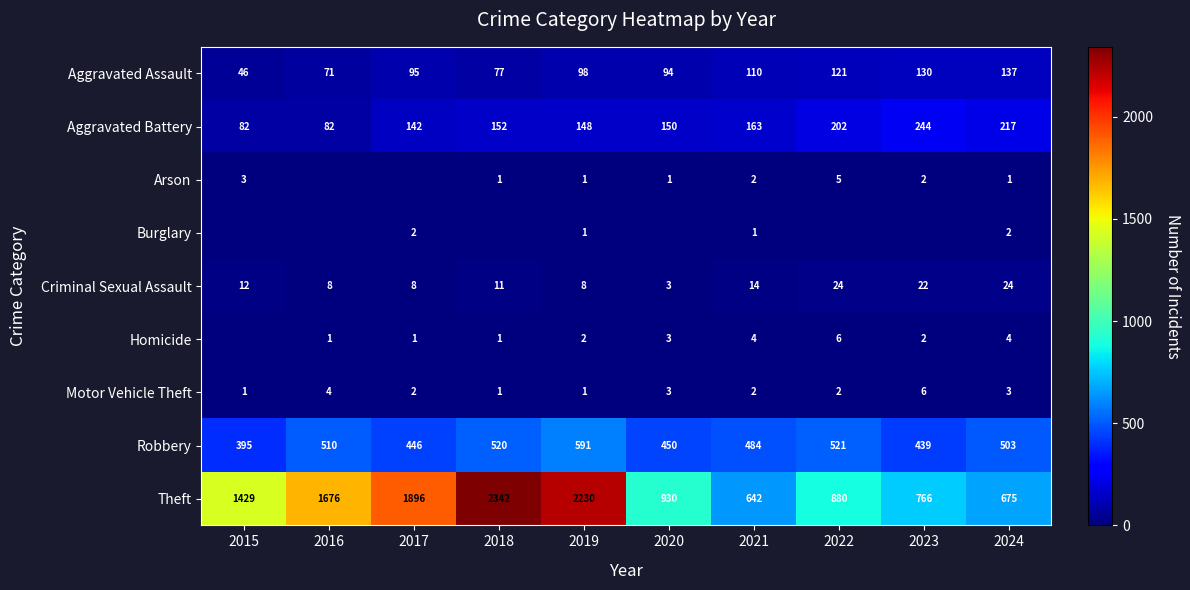

How many Motor Vehicle Theft values are between 1 and 3?

8